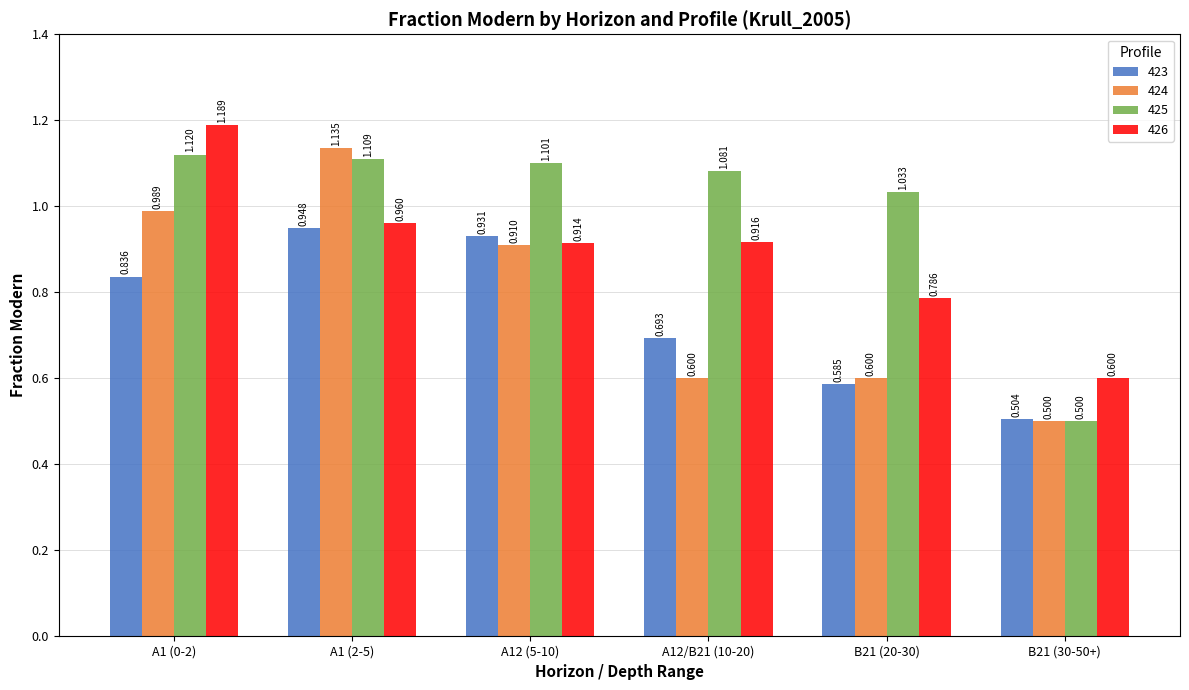

What is the smallest value displayed?

0.5